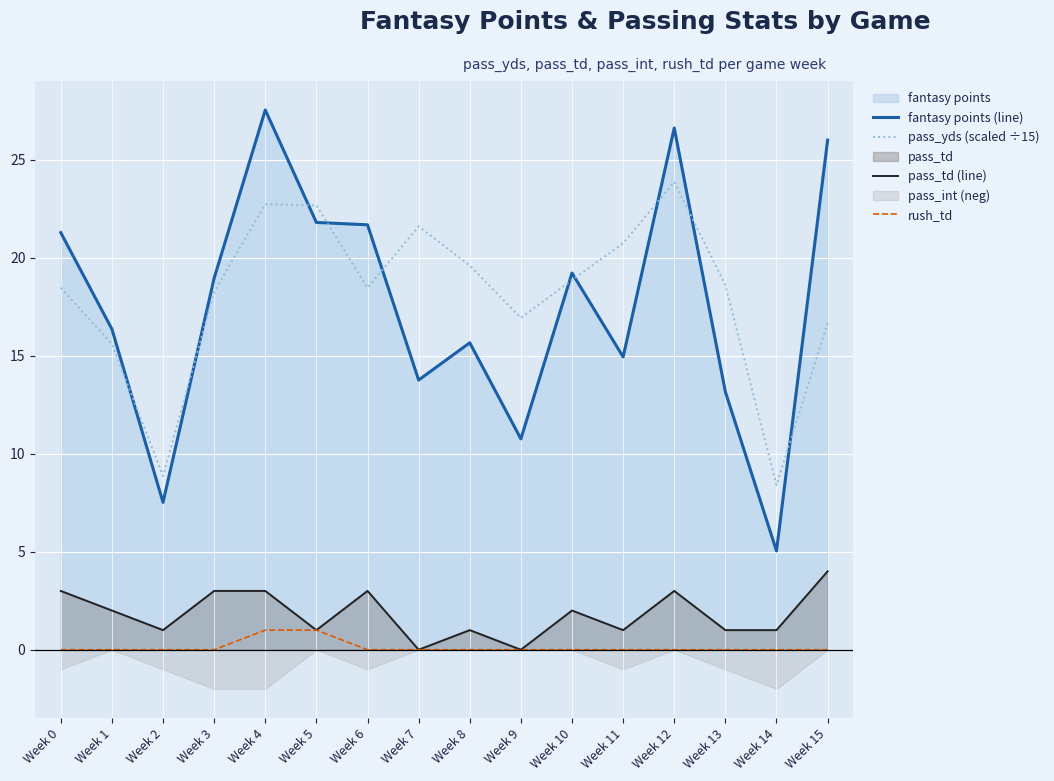

True or false: pass_yds (scaled ÷15) and rush_td cross at least once.

False